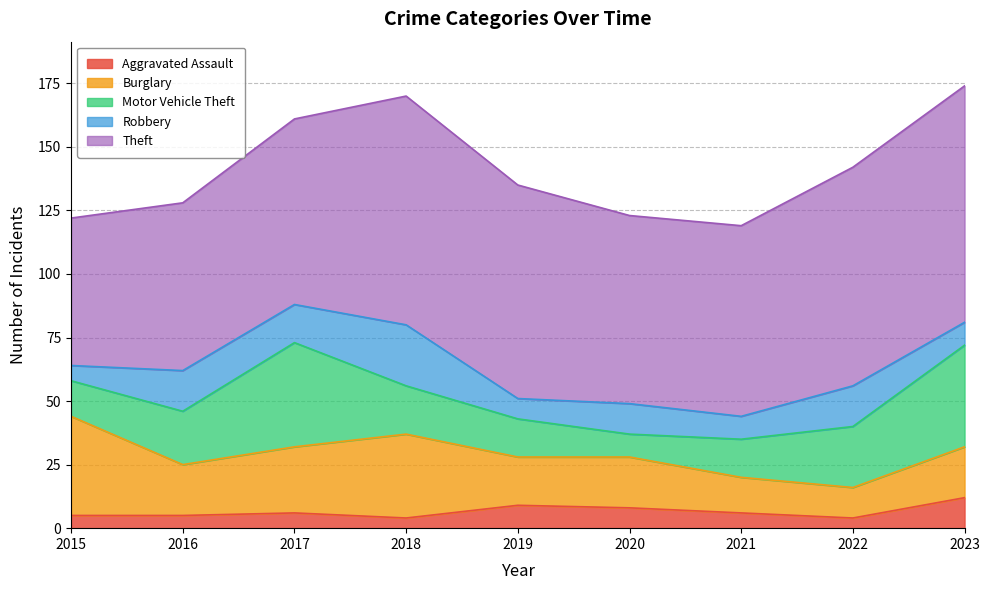

Reading right to left, extract all data points from this chart.

Aggravated Assault: 12	4	6	8	9	4	6	5	5
Burglary: 20	12	14	20	19	33	26	20	39
Motor Vehicle Theft: 40	24	15	9	15	19	41	21	14
Robbery: 9	16	9	12	8	24	15	16	6
Theft: 93	86	75	74	84	90	73	66	58